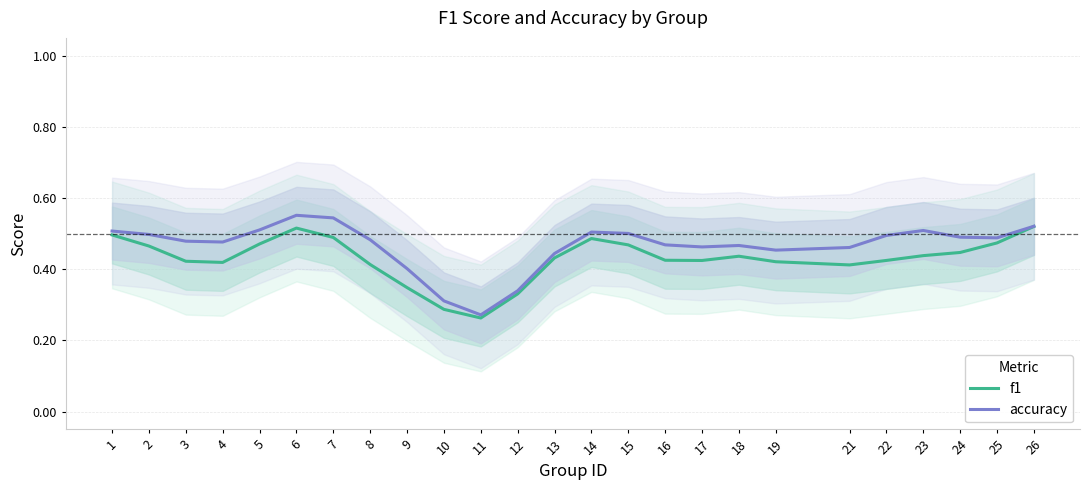

Rank the series at 1 from highest to lowest value.

accuracy, f1